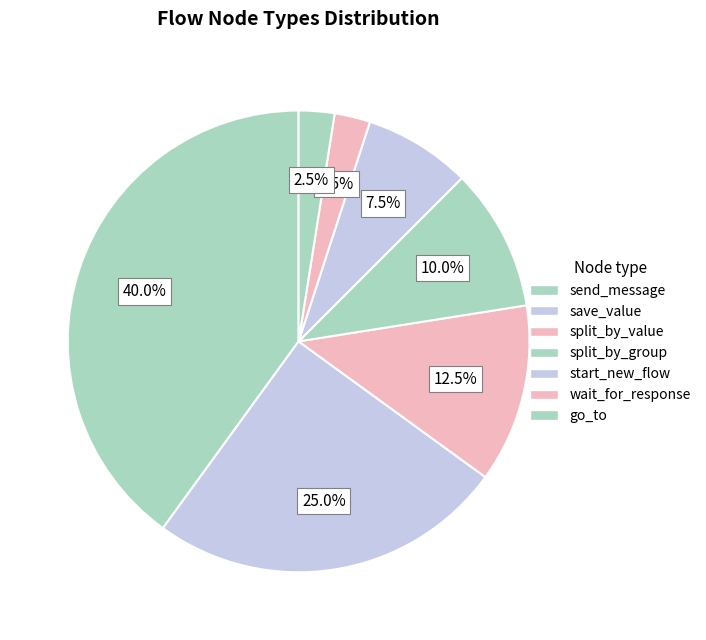

How many slices are in this pie chart?

7